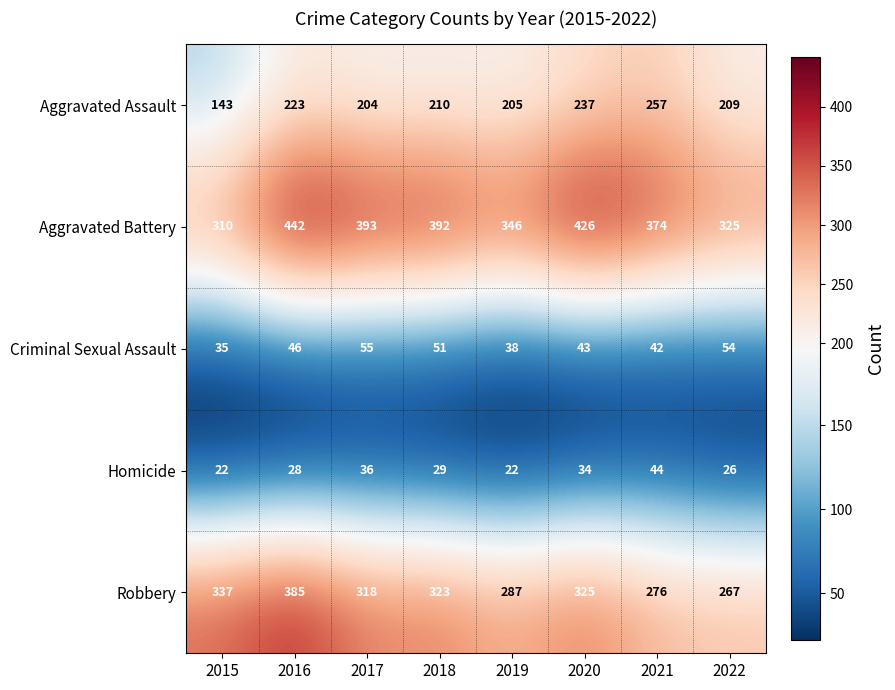

What is the difference between the maximum and minimum values in the Robbery series?

118